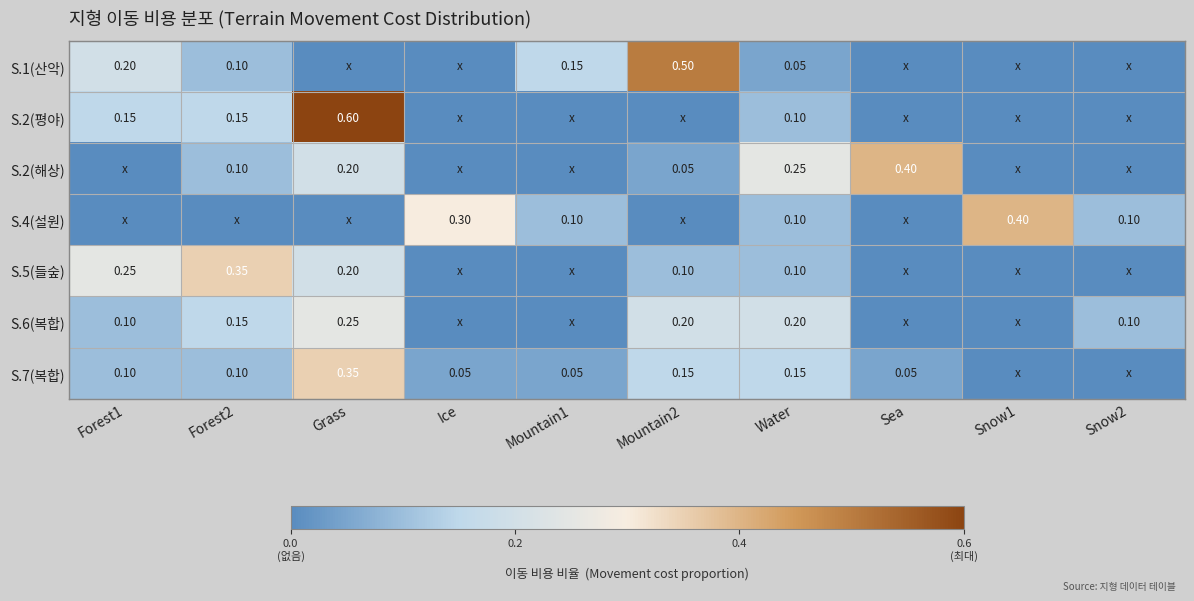

At how many categories does at least one series exceed 0?

10